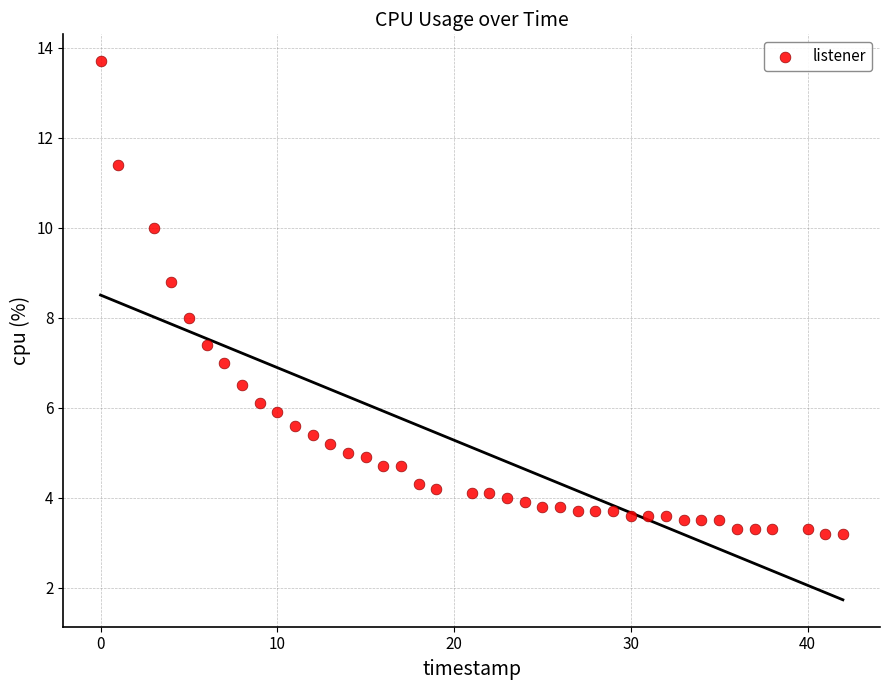

What is the range of Y values (max minus min)?

10.5